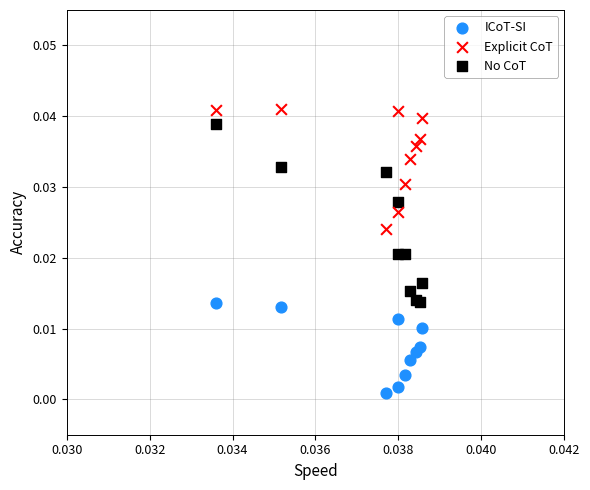

Which series has the widest spread of Y values?

No CoT